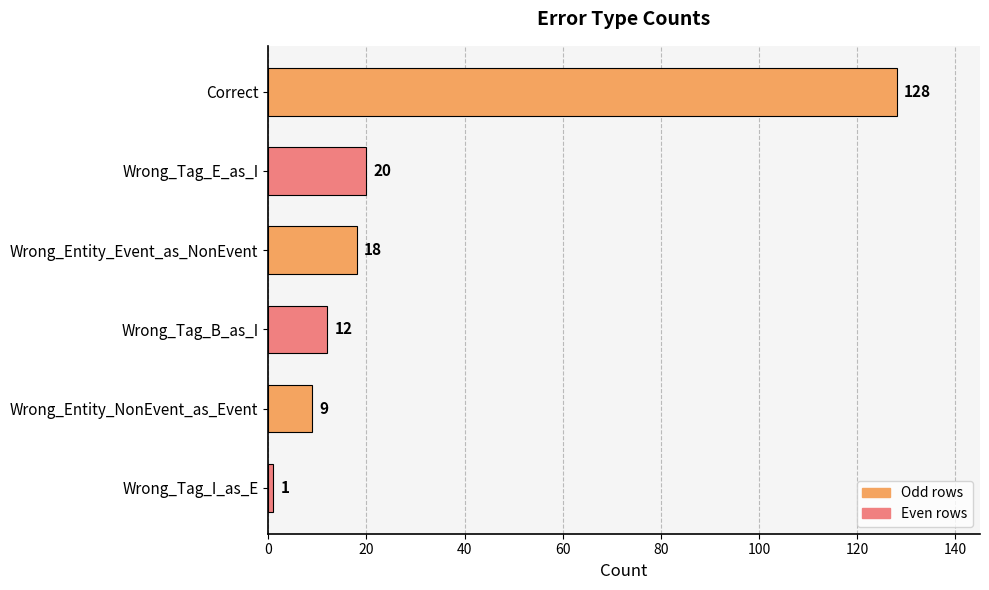

Reading bottom to top, extract all data points from this chart.

1	9	12	18	20	128